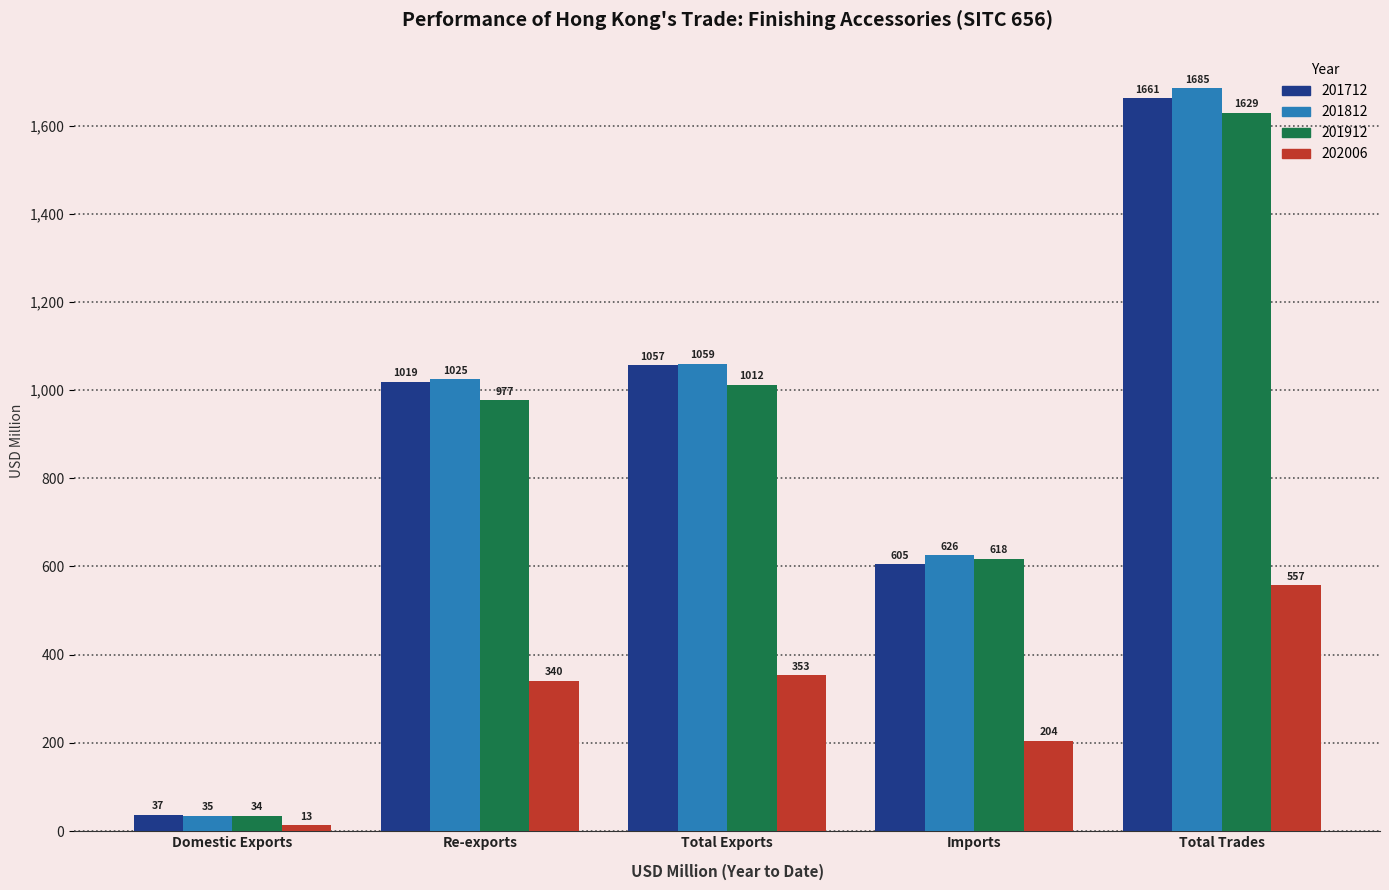

Which series has the largest total across all categories?

201812